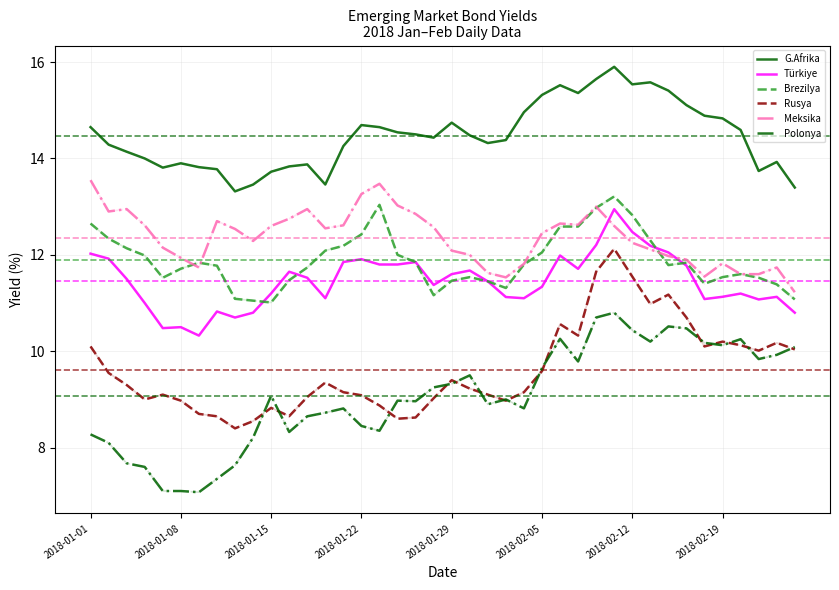

True or false: Meksika and Rusya cross at least once.

False